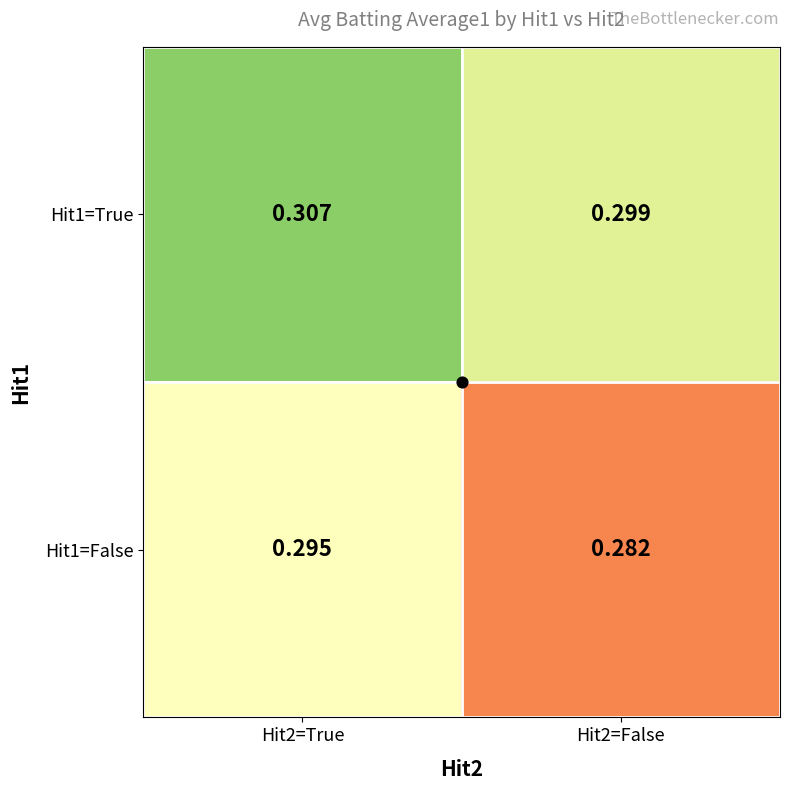

How many distinct data groups are displayed?

2